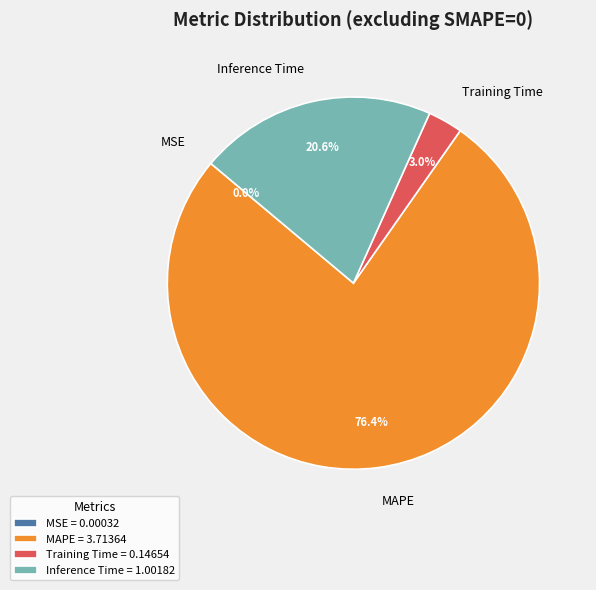

Is there a majority slice in this chart?

Yes